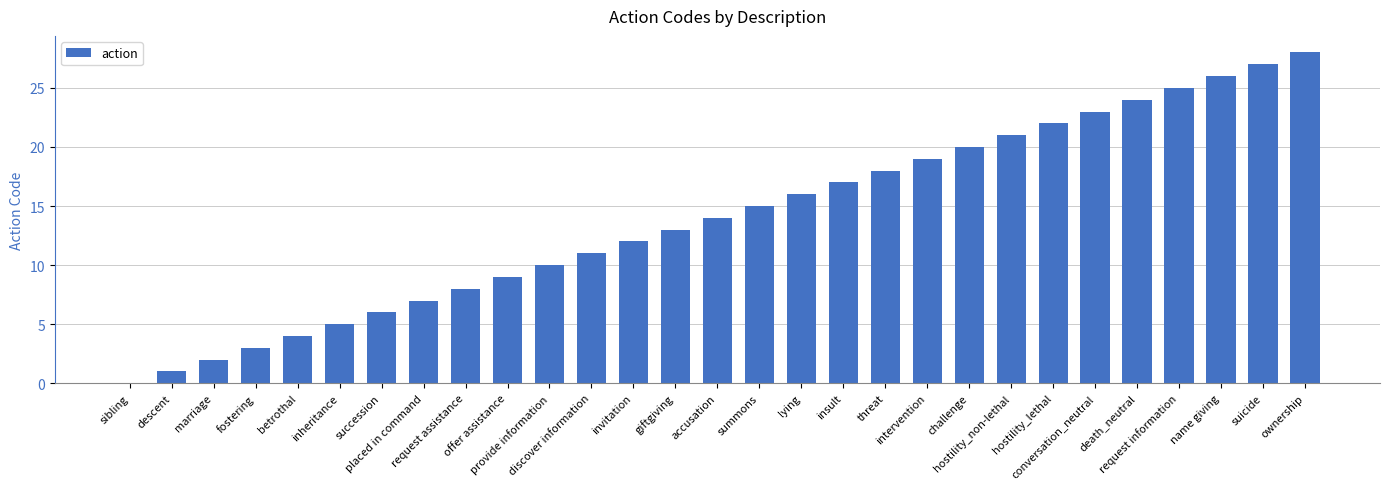

What is the maximum value shown in the chart?

28